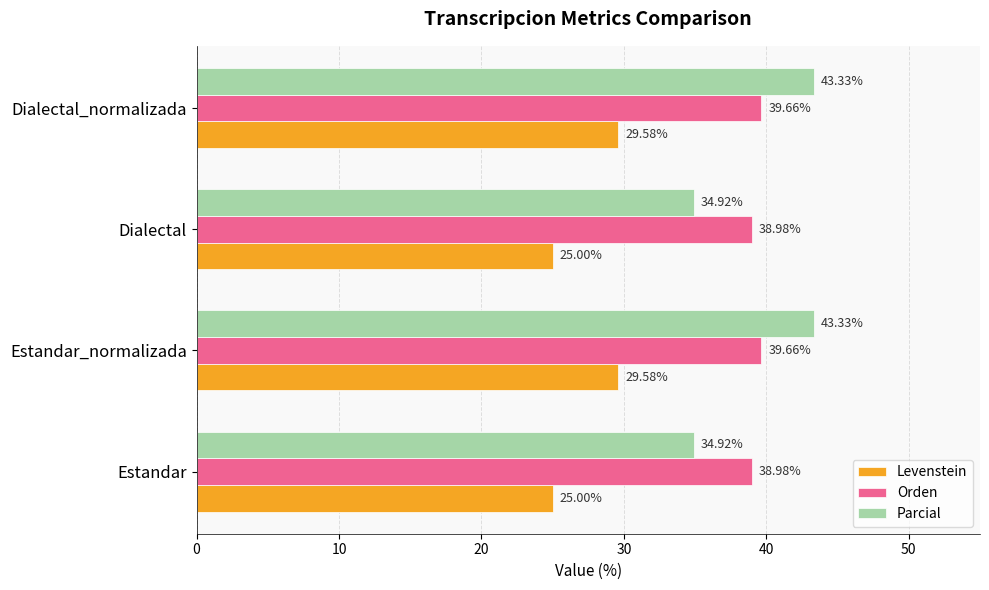

Which series has the largest total across all categories?

Orden